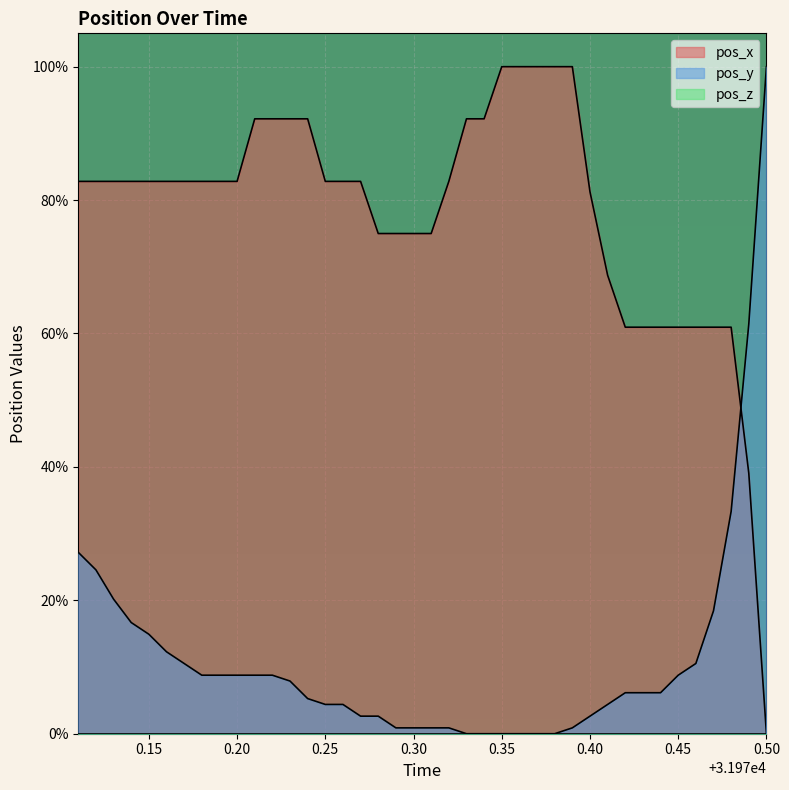

Does the chart display data point markers on the line(s)?

No